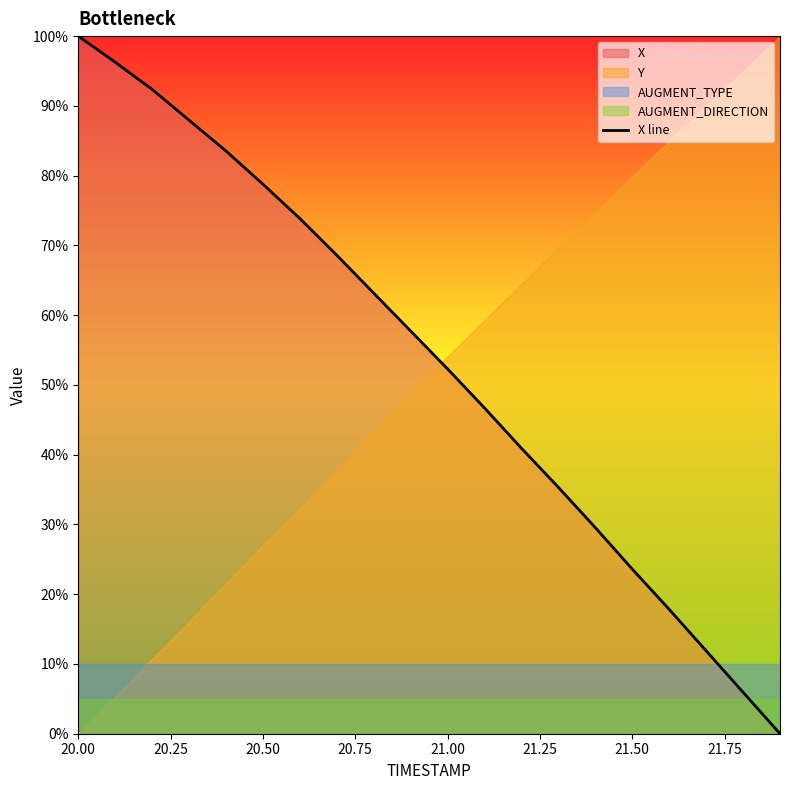

What is the average value?

53.3